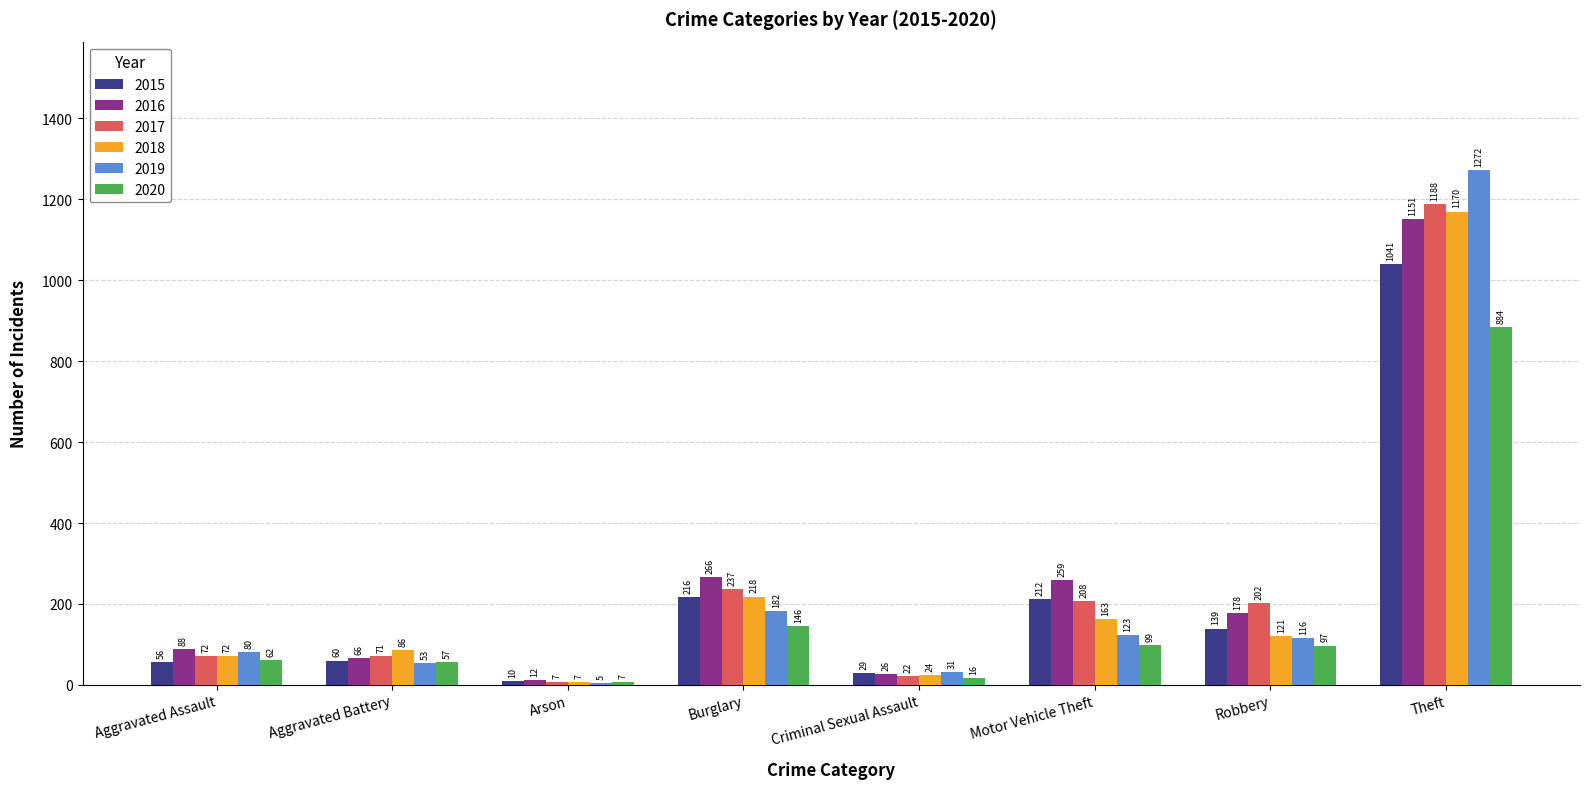

Reading right to left, extract all data points from this chart.

2015: Theft=1041	Robbery=139	Motor Vehicle Theft=212	Criminal Sexual Assault=29	Burglary=216	Arson=10	Aggravated Battery=60	Aggravated Assault=56
2016: Theft=1151	Robbery=178	Motor Vehicle Theft=259	Criminal Sexual Assault=26	Burglary=266	Arson=12	Aggravated Battery=66	Aggravated Assault=88
2017: Theft=1188	Robbery=202	Motor Vehicle Theft=208	Criminal Sexual Assault=22	Burglary=237	Arson=7	Aggravated Battery=71	Aggravated Assault=72
2018: Theft=1170	Robbery=121	Motor Vehicle Theft=163	Criminal Sexual Assault=24	Burglary=218	Arson=7	Aggravated Battery=86	Aggravated Assault=72
2019: Theft=1272	Robbery=116	Motor Vehicle Theft=123	Criminal Sexual Assault=31	Burglary=182	Arson=5	Aggravated Battery=53	Aggravated Assault=80
2020: Theft=884	Robbery=97	Motor Vehicle Theft=99	Criminal Sexual Assault=16	Burglary=146	Arson=7	Aggravated Battery=57	Aggravated Assault=62